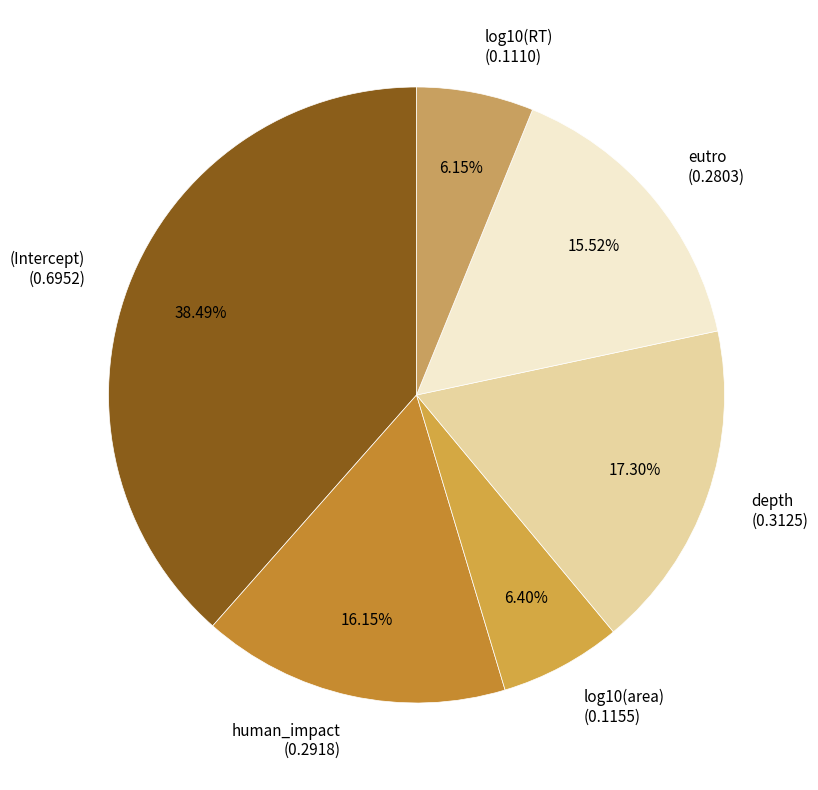

True or false: log10(area) accounts for 1% of the total.

False